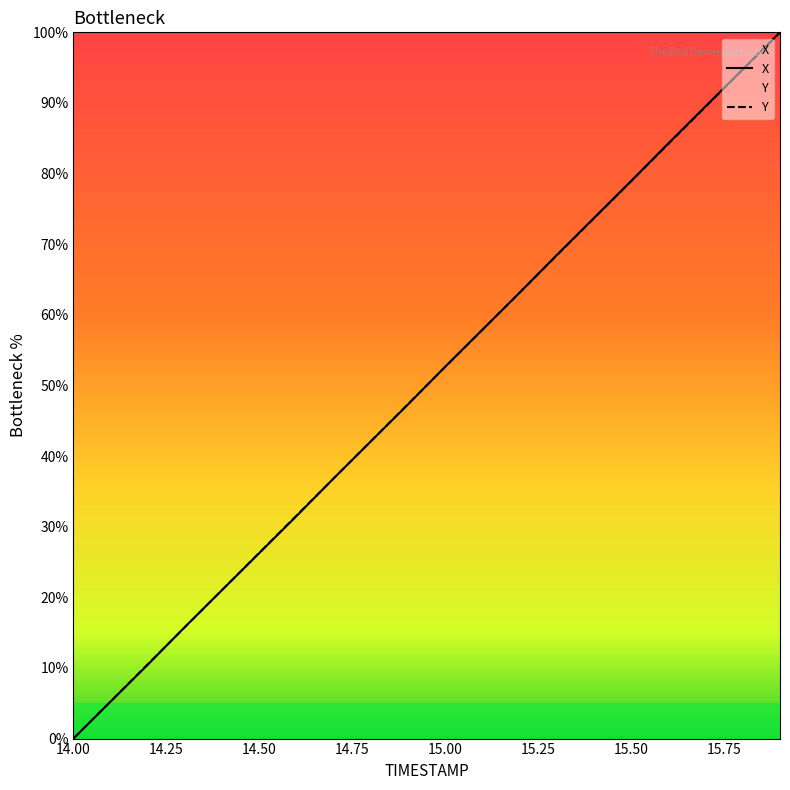

How many lines are shown in the chart?

2